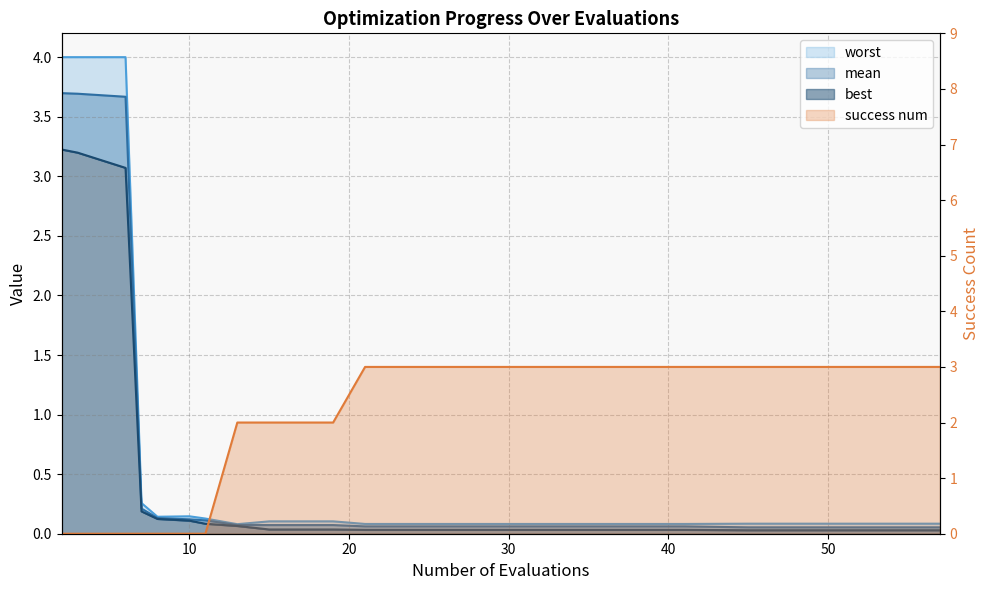

Which series has the largest range (max minus min)?

worst